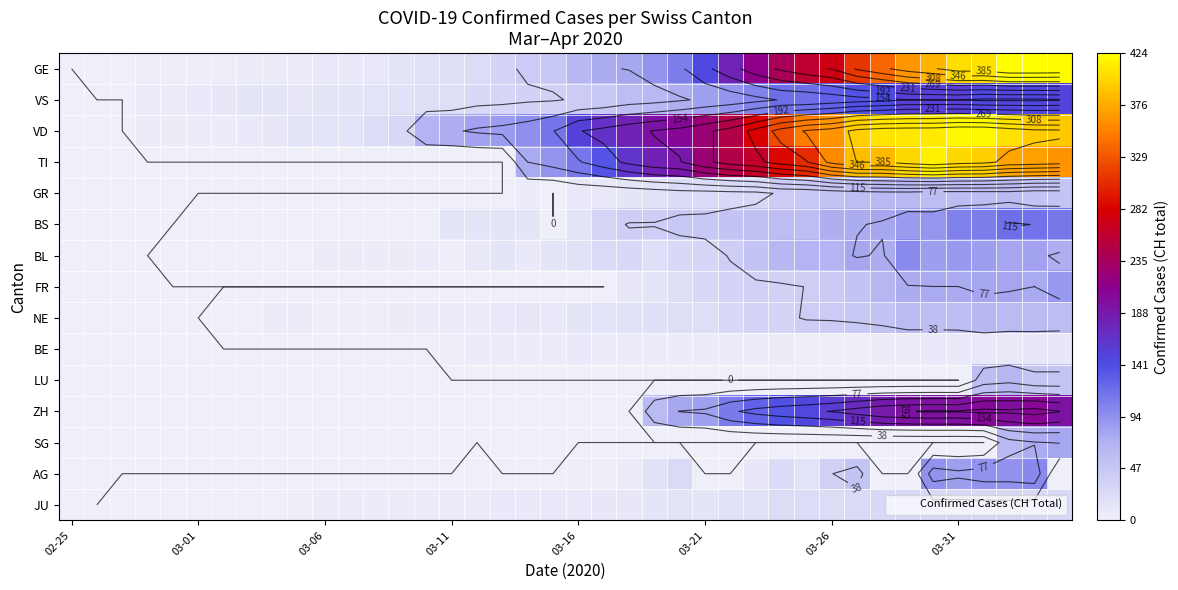

What is the difference between the maximum and minimum values in the BS series?

119